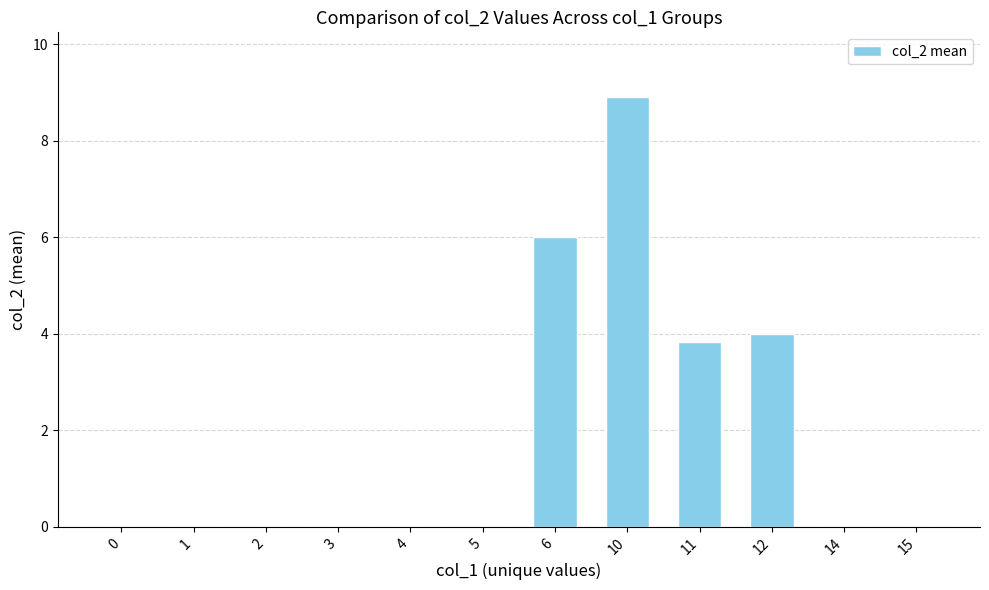

True or false: the data shows 0.0 at 0.

True